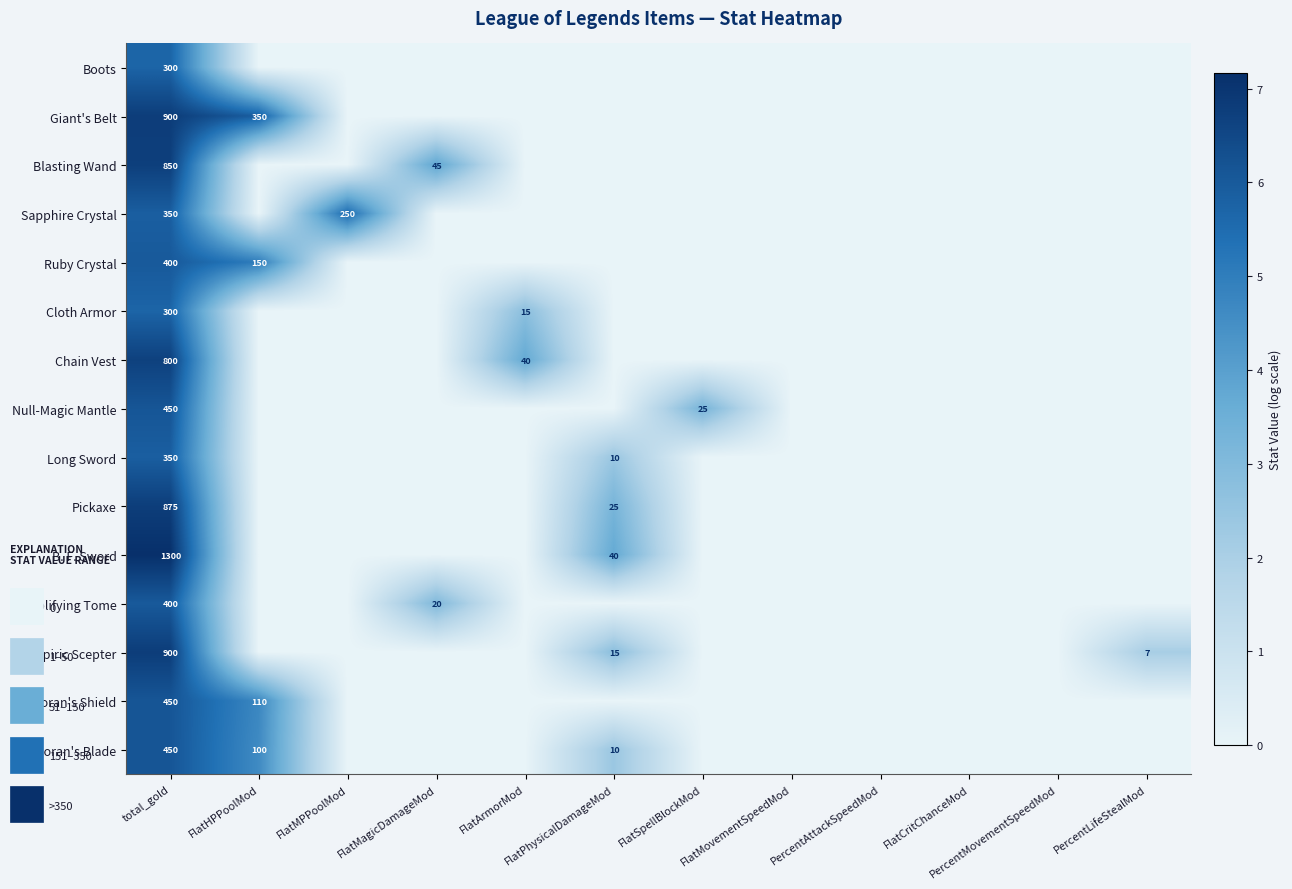

The Doran's Blade series shows 100 at FlatHPPoolMod. True or false?

True